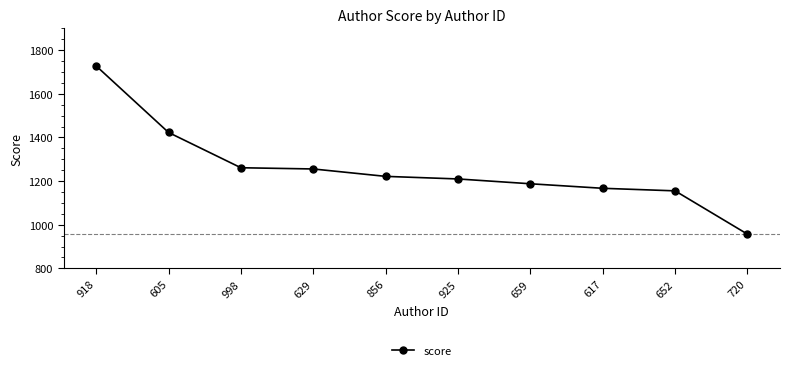

True or false: the data has more than 1 interior local peaks.

False